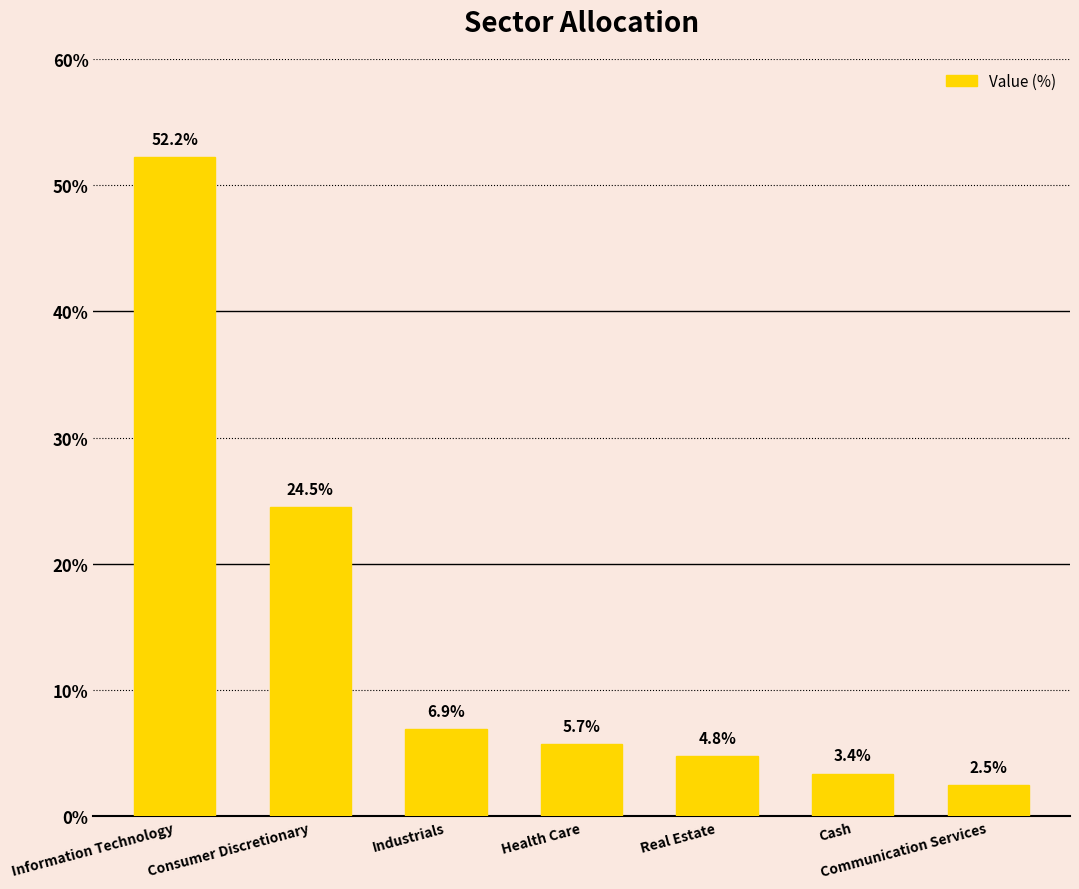

The chart shows a value of 3.4 at Cash. True or false?

True